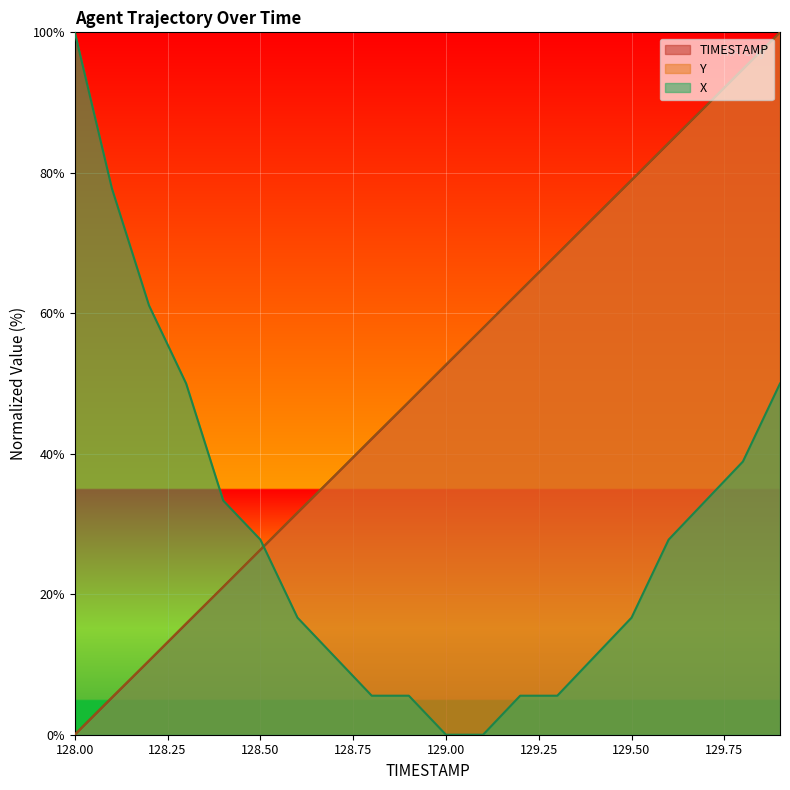

Count the number of data series in this chart.

3